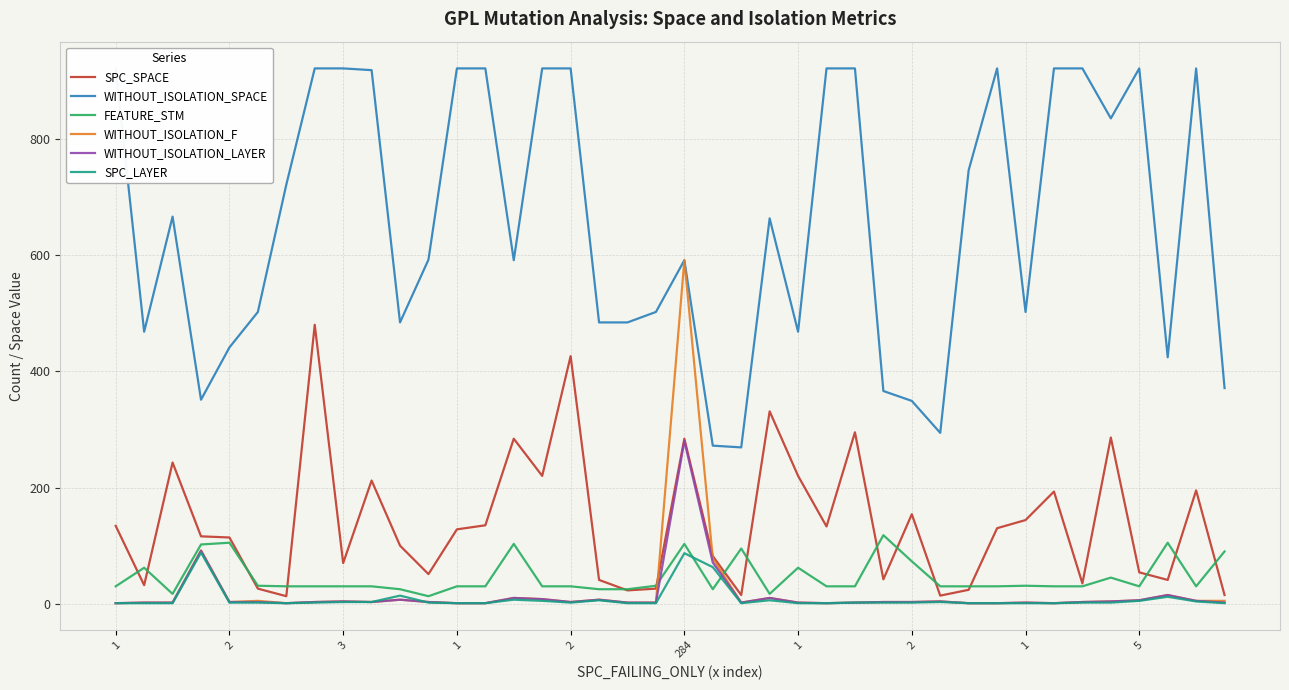

Which category has the lowest value across all series?

1